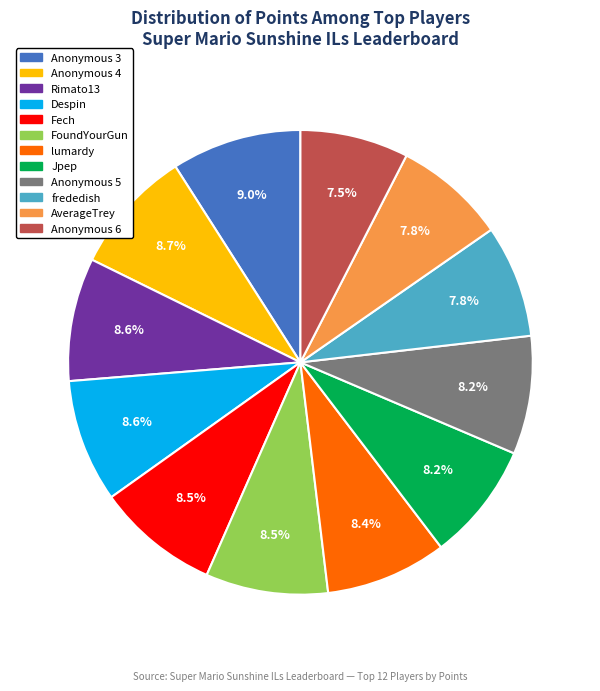

To the nearest percent, what is the difference between the largest and smallest slice percentages?

2%